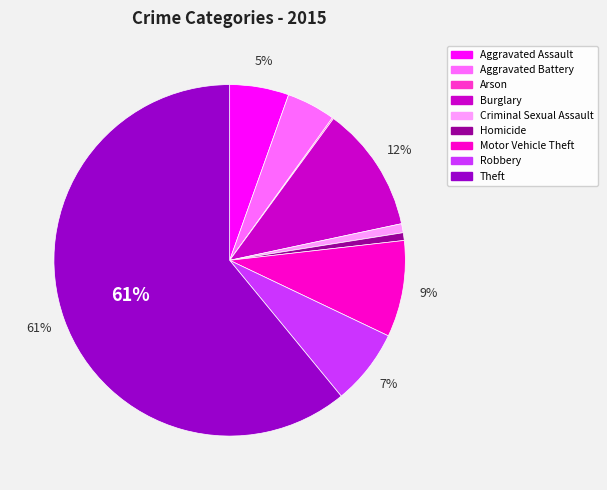

Is the sum of Homicide and Theft greater than half?

Yes